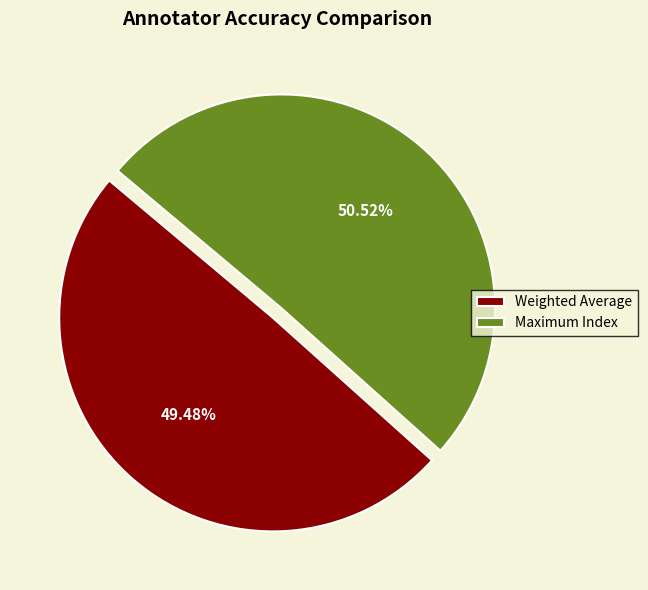

Which slice is the smallest?

Weighted Average